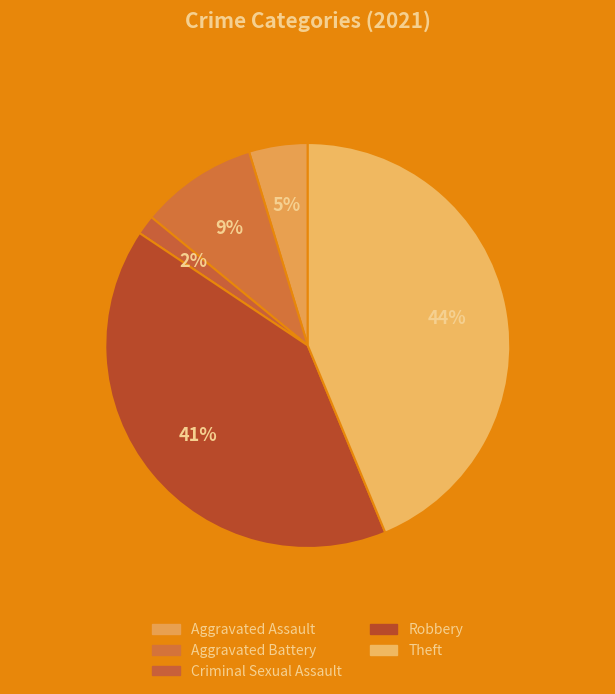

How many segments does this pie chart have?

5